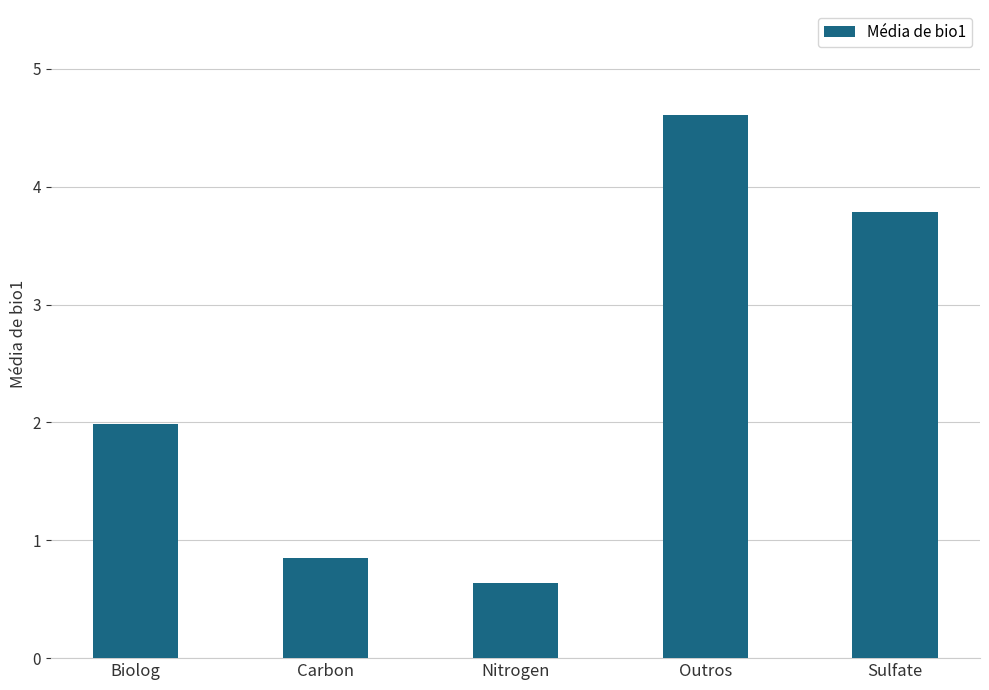

Rank the categories by value from lowest to highest.

Nitrogen, Carbon, Biolog, Sulfate, Outros